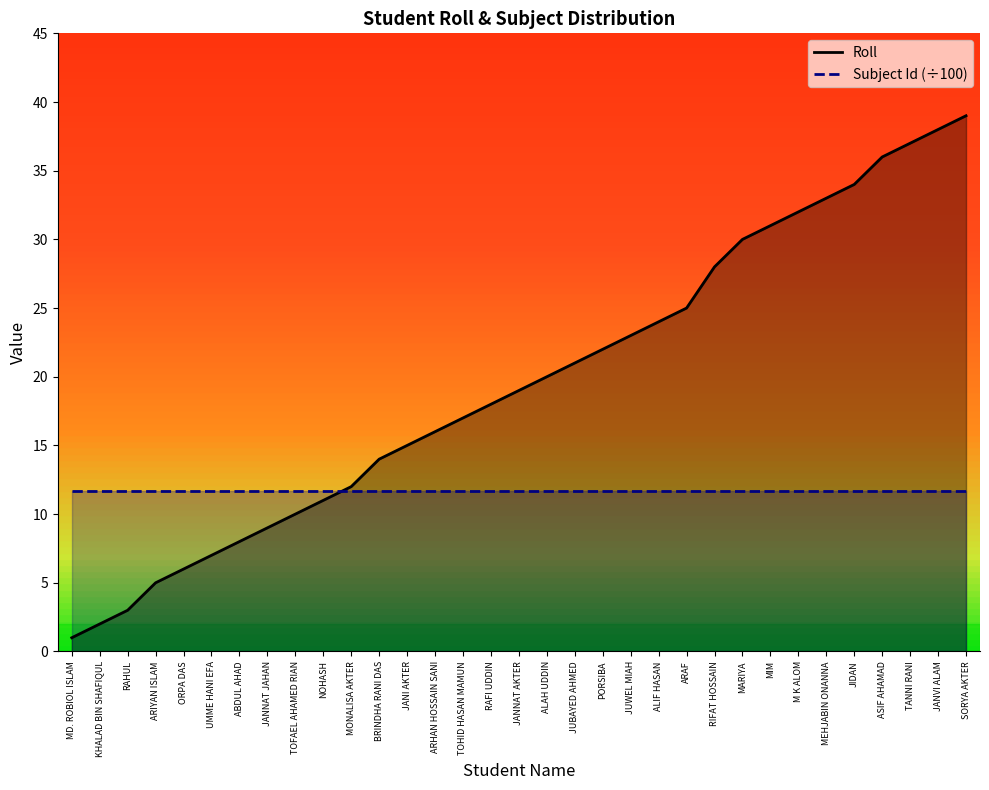

How many categories are shown in the chart?

33